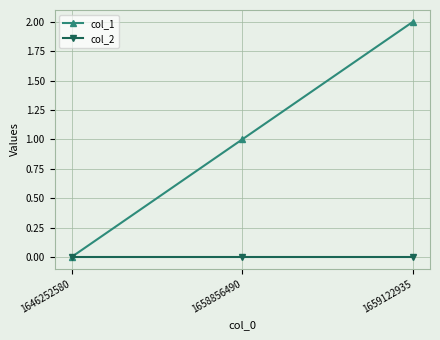

What is the difference between the col_1 values at 1659122935 and 1646252580?

2